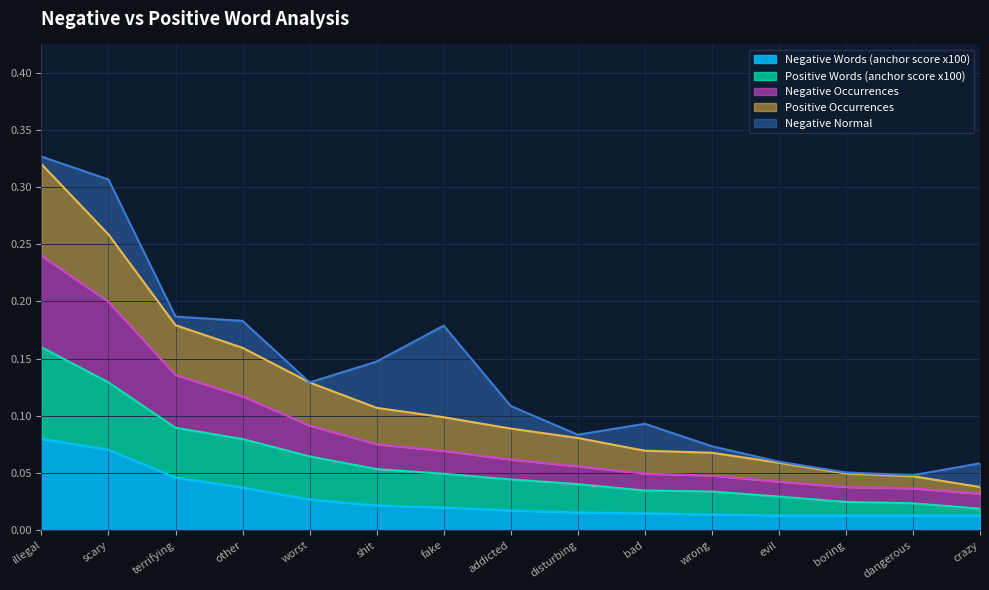

Which series has the widest spread of values?

Positive Occurrences